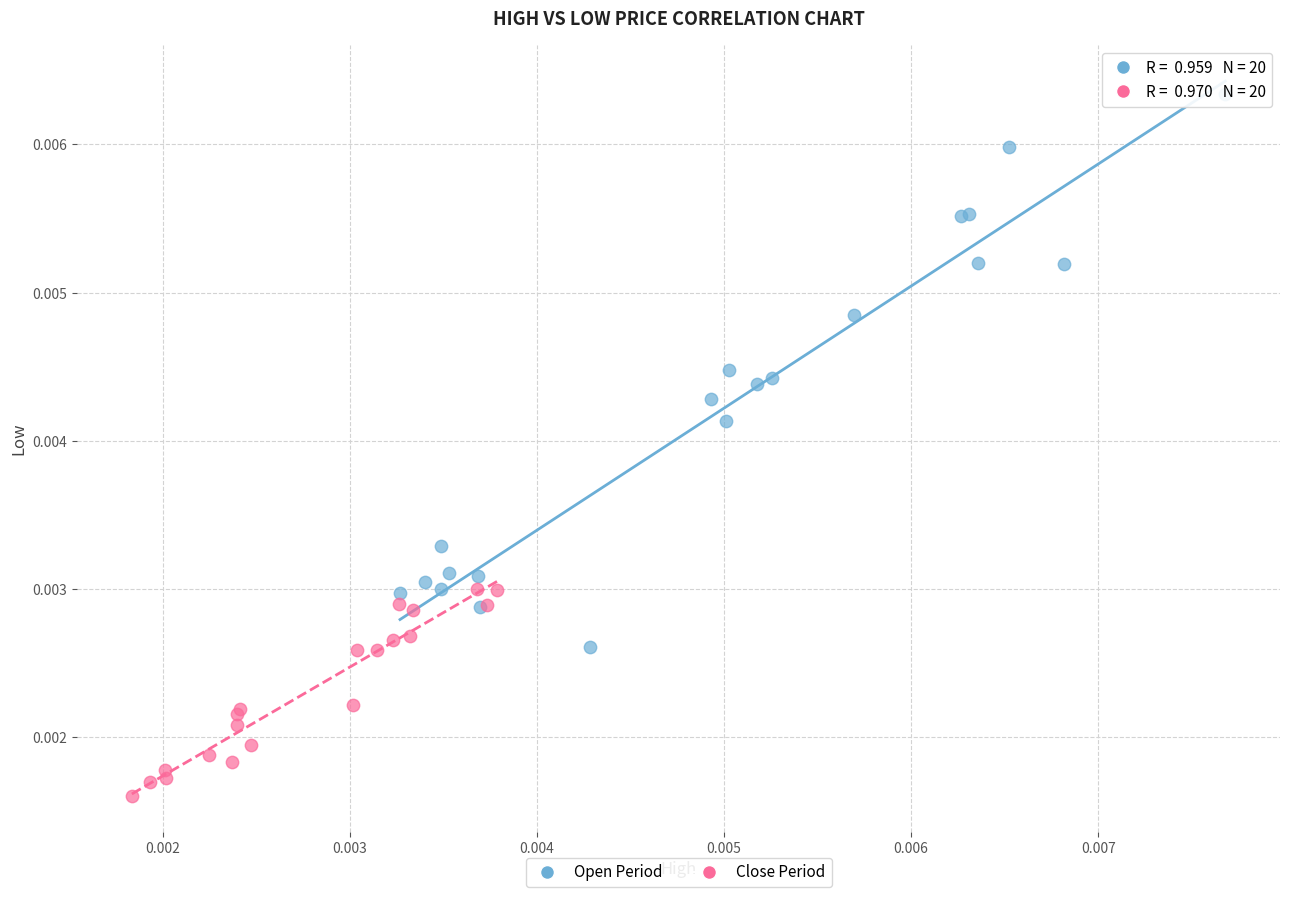

Which series contains the lowest Y value?

Close Period